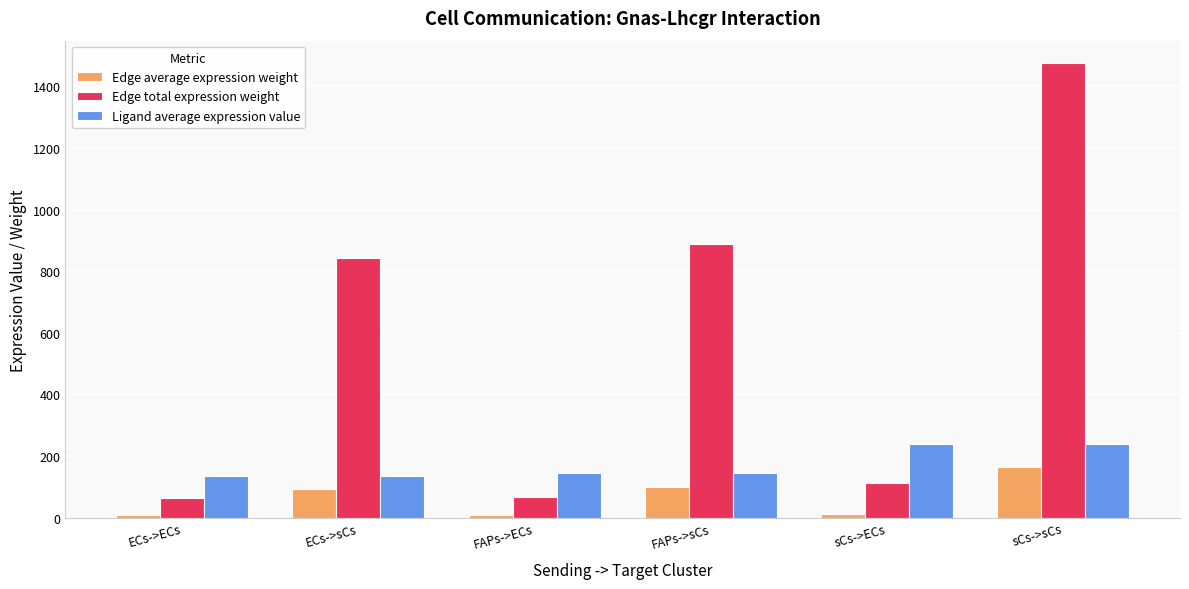

Which series has the widest spread of values?

Edge total expression weight